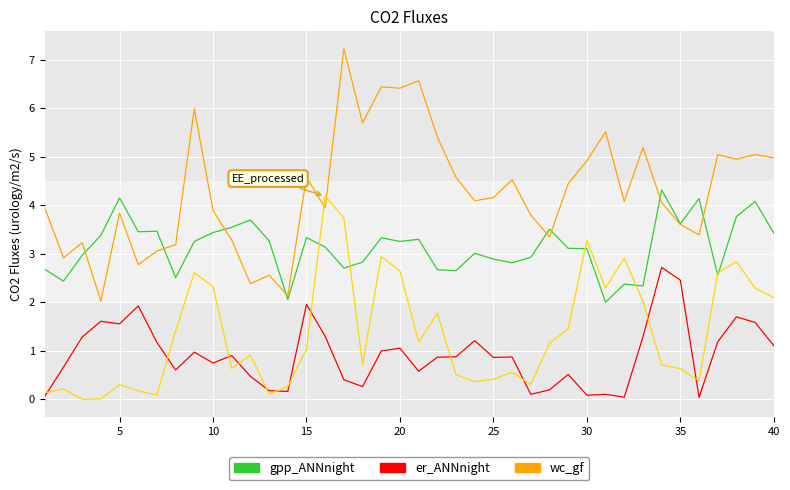

What is the maximum value shown in the chart?

7.2